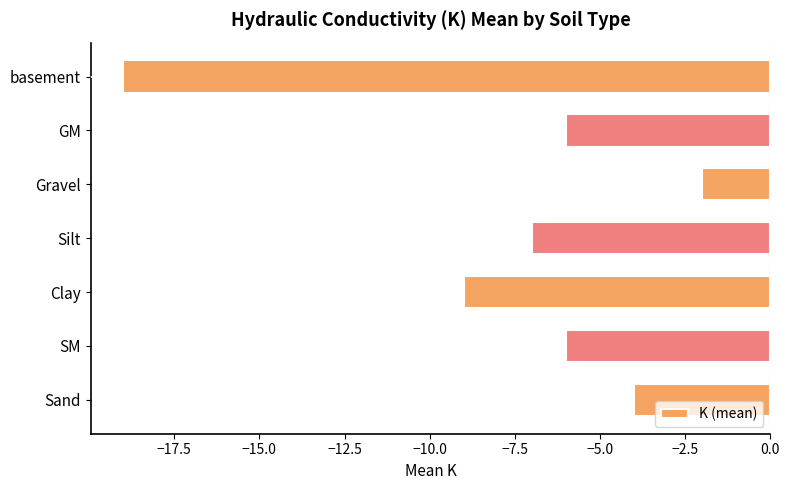

What is the maximum value shown in the chart?

-2